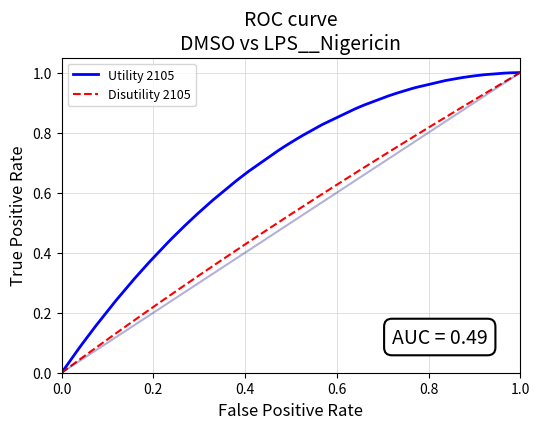

List the series in order of their overall mean, highest first.

Utility 2105, Disutility 2105